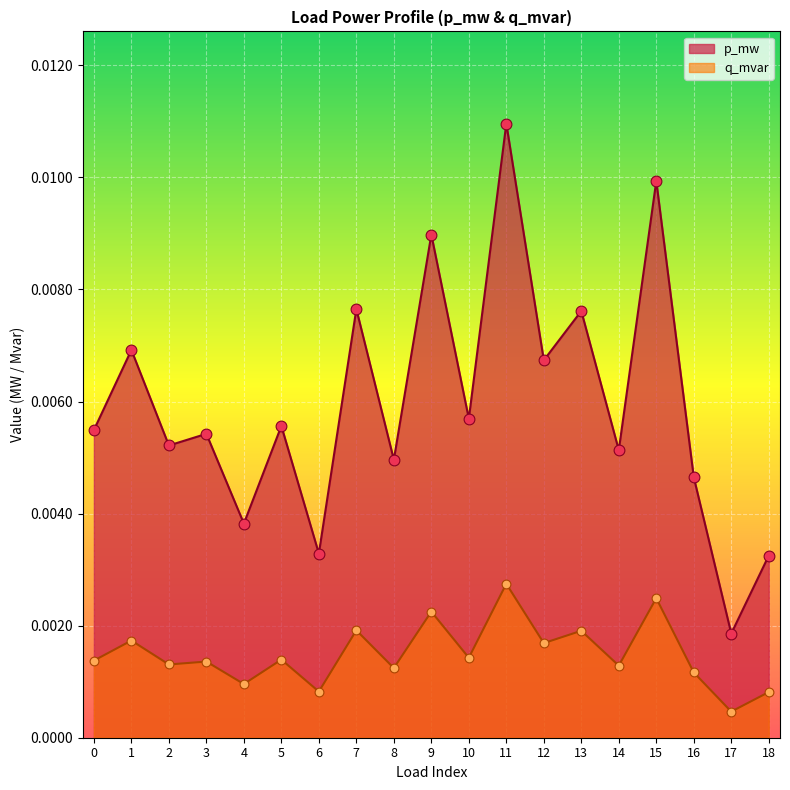

Which series reaches the maximum Y coordinate?

q_mvar